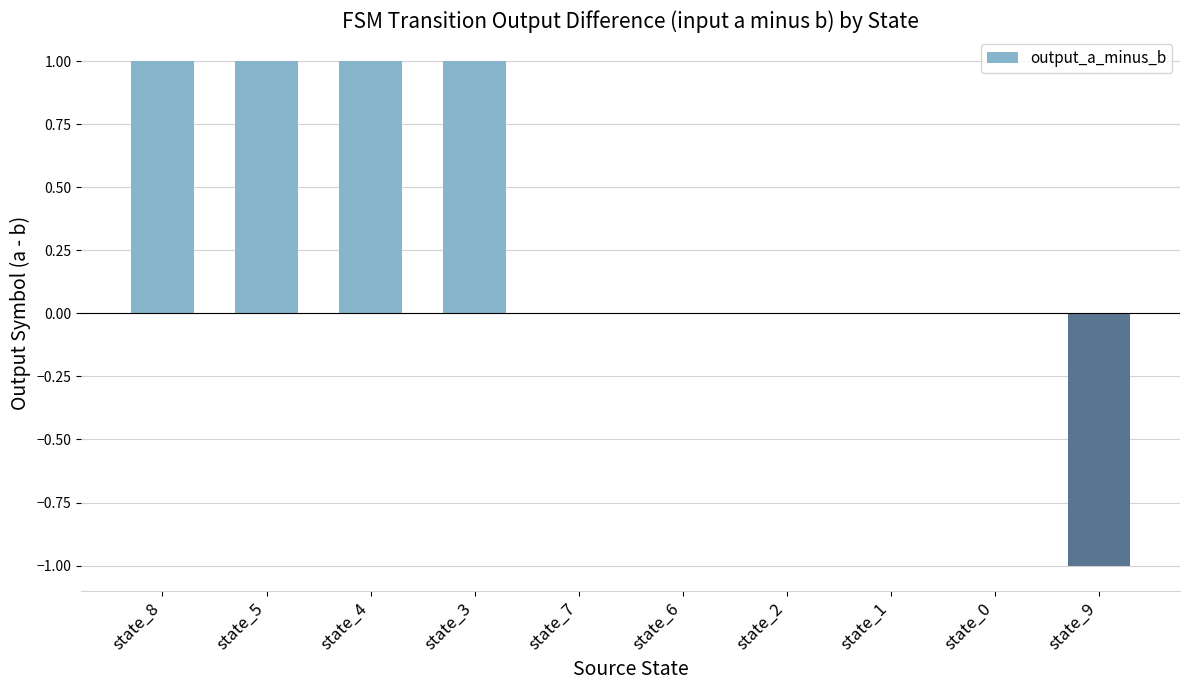

Count the number of data series in this chart.

1